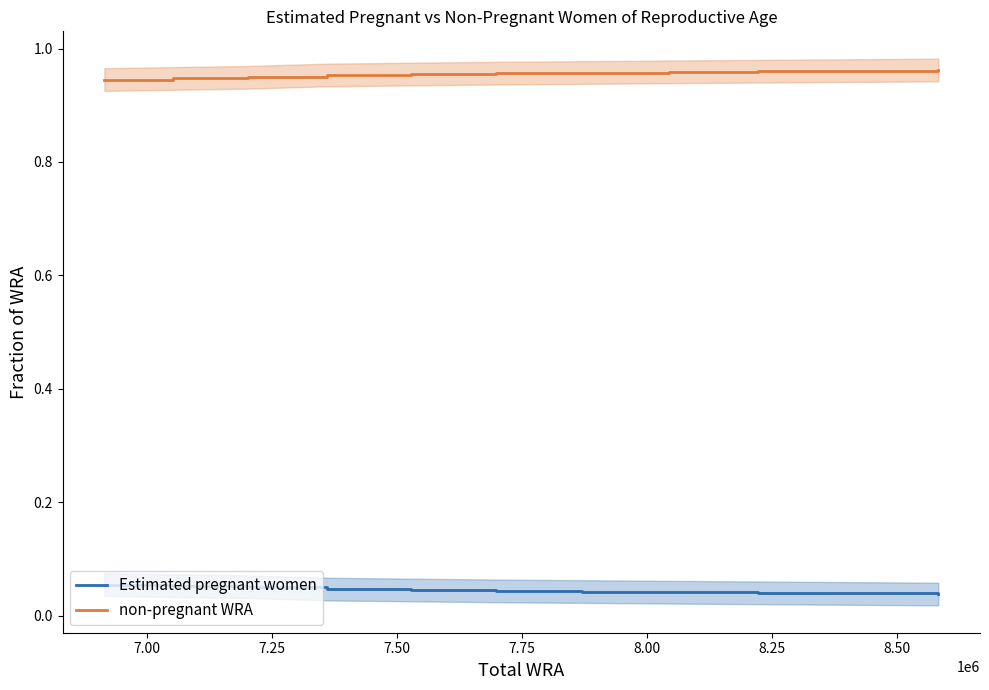

True or false: non-pregnant WRA and Estimated pregnant women cross at least once.

False